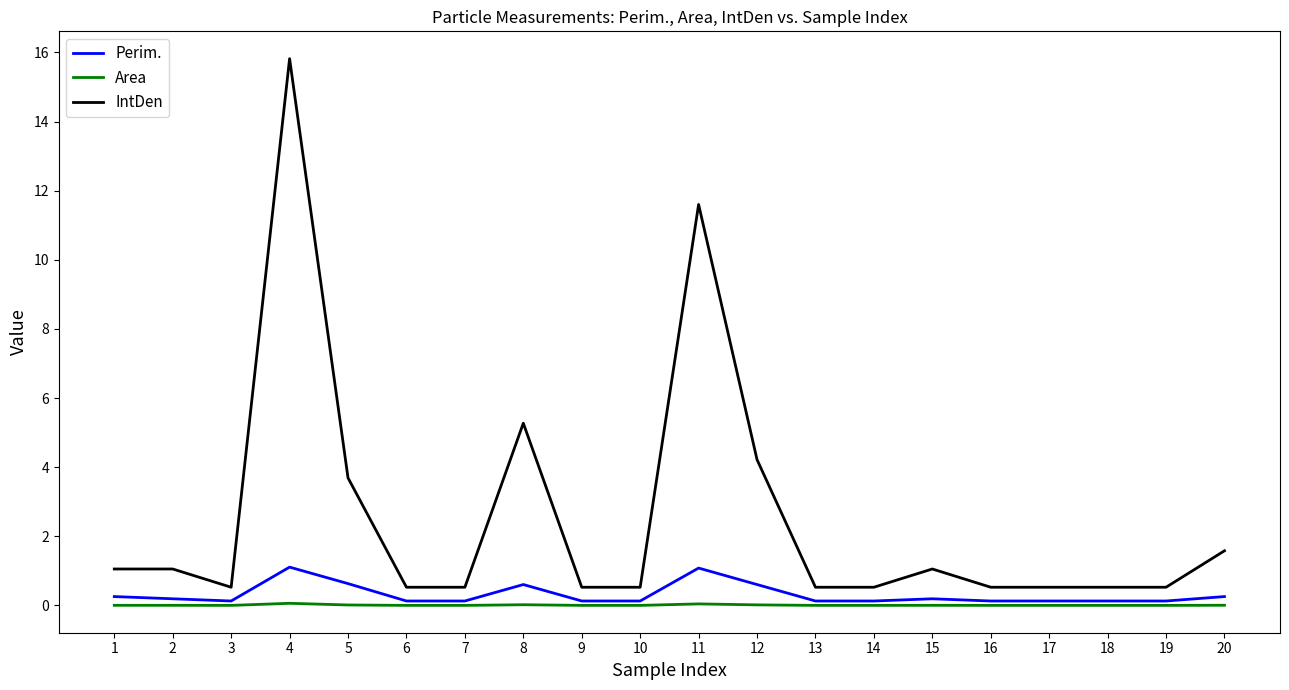

The Perim. series shows 0.2 at 15. True or false?

True